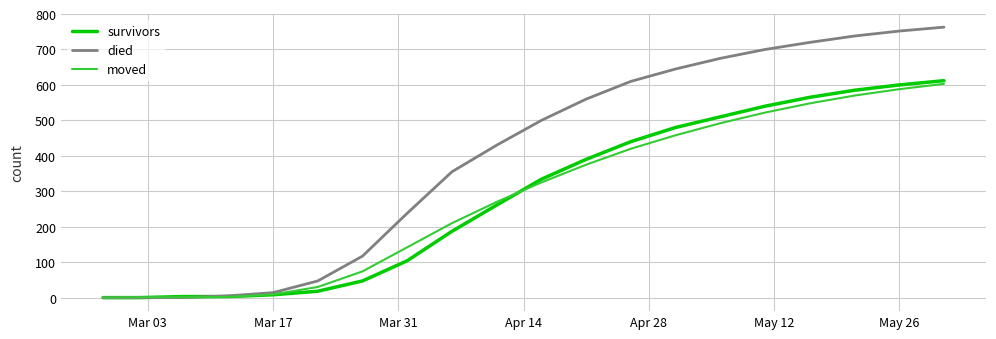

What is the difference between the second highest and minimum values in the died series?

752